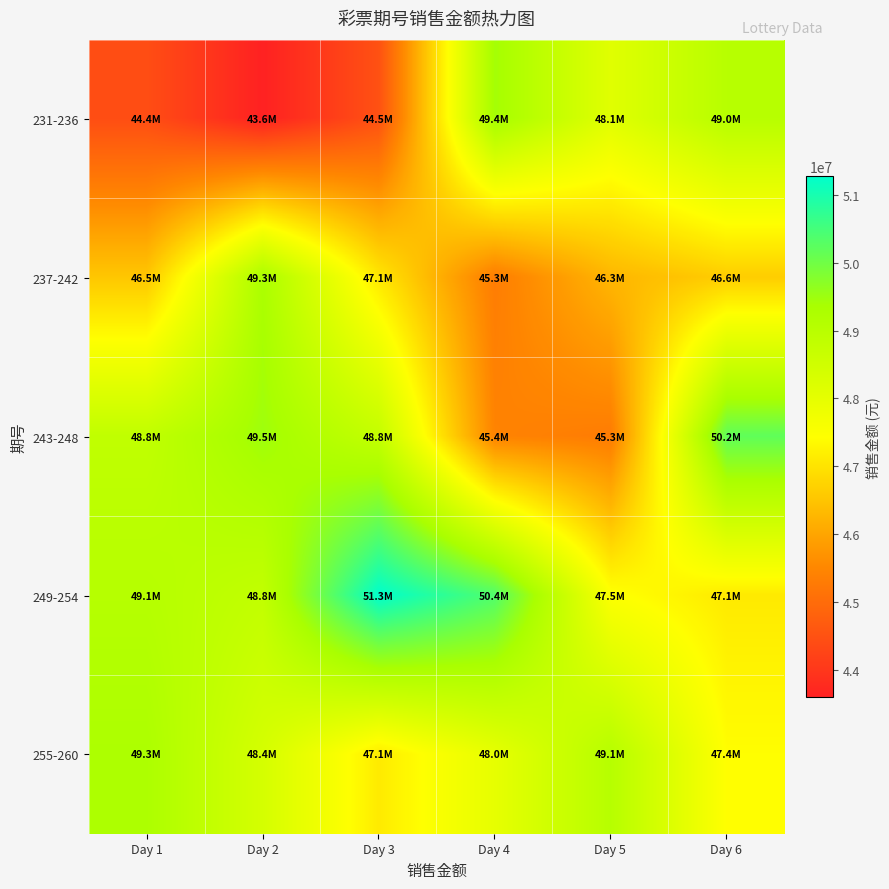

Reading left to right, extract all data points from this chart.

231-236: Day 1=44427866	Day 2=43602432	Day 3=44490830	Day 4=49421578	Day 5=48122758	Day 6=49042666
237-242: Day 1=46539938	Day 2=49300366	Day 3=47066392	Day 4=45322670	Day 5=46270890	Day 6=46643606
243-248: Day 1=48843454	Day 2=49480134	Day 3=48764836	Day 4=45439308	Day 5=45302228	Day 6=50192296
249-254: Day 1=49076528	Day 2=48812890	Day 3=51272102	Day 4=50362160	Day 5=47495116	Day 6=47108894
255-260: Day 1=49276868	Day 2=48387158	Day 3=47119326	Day 4=47985370	Day 5=49061130	Day 6=47424702